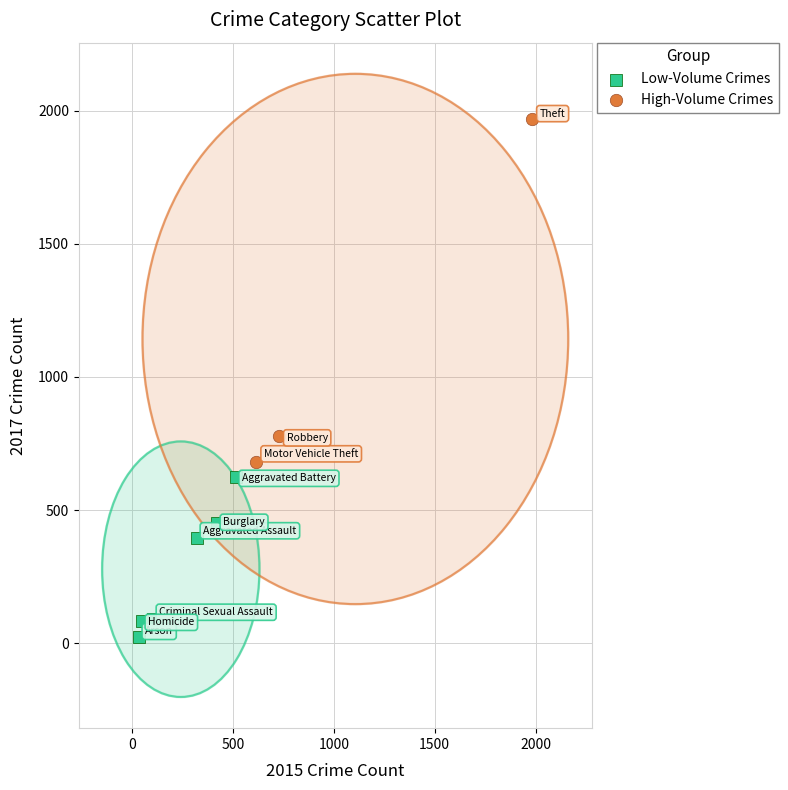

Which series has the widest spread of Y values?

High-Volume Crimes